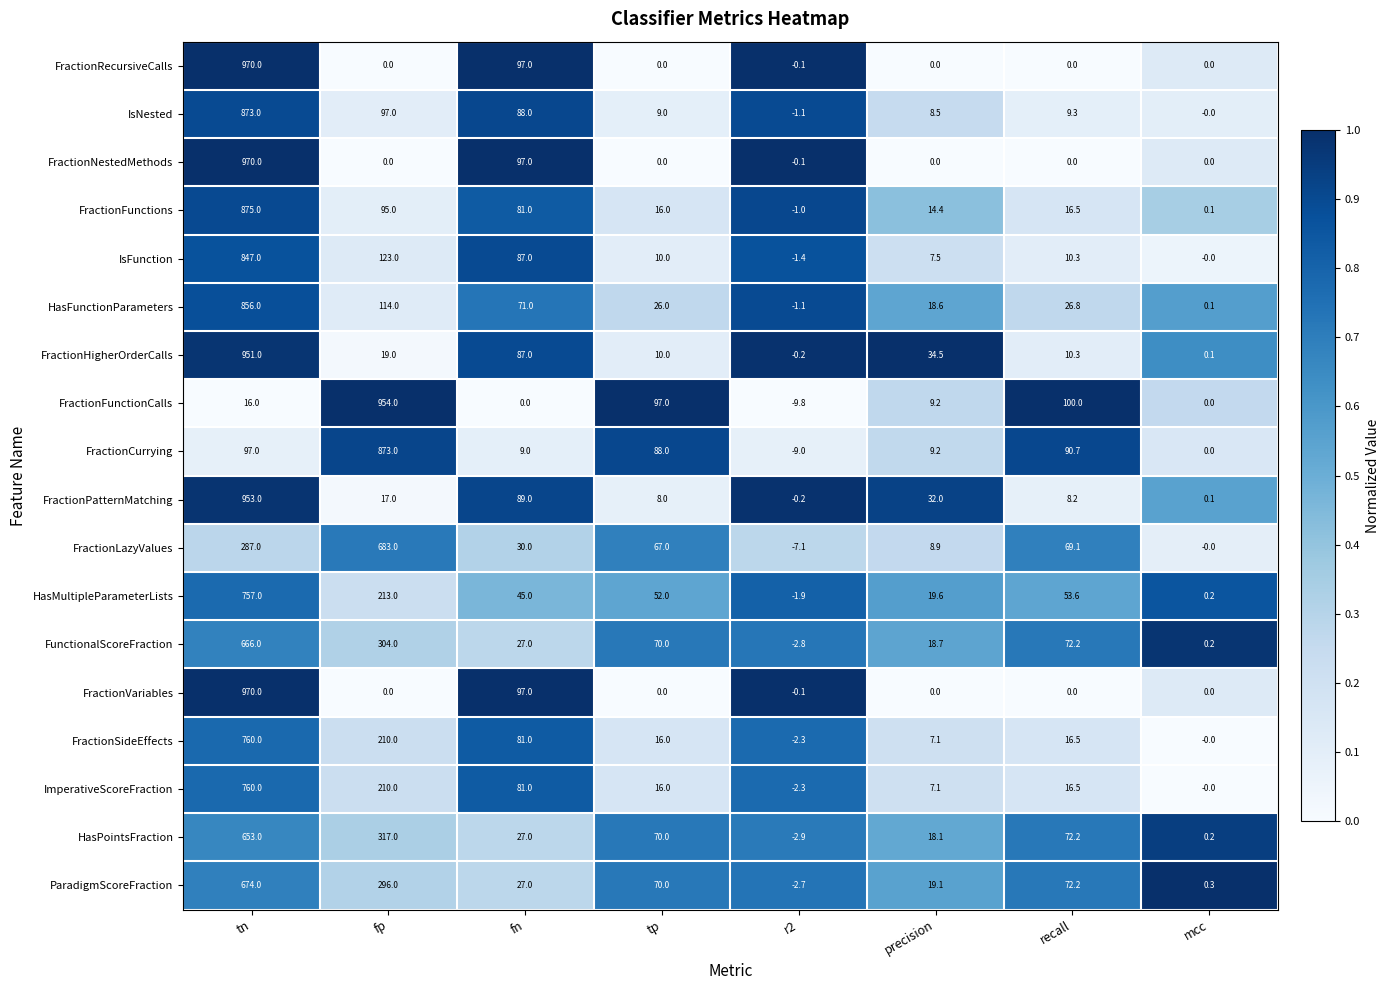

Rank the categories by HasFunctionParameters value from highest to lowest.

tn, fp, fn, recall, tp, precision, mcc, r2